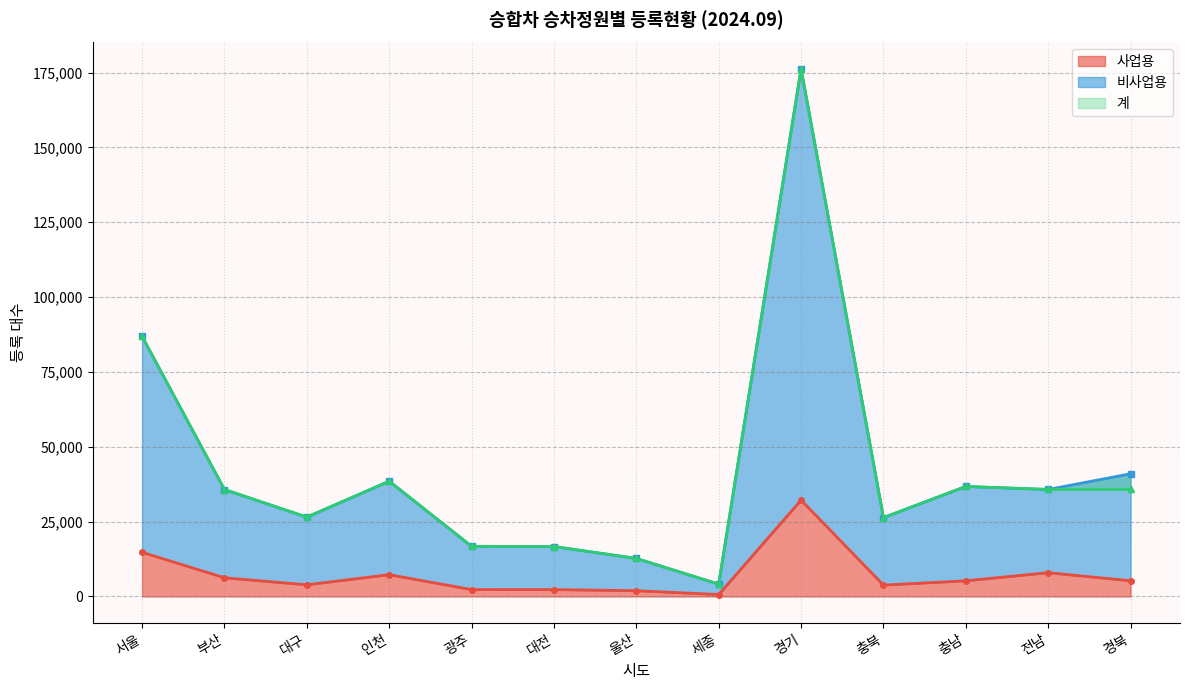

True or false: 사업용 and 비사업용 cross at least once.

False